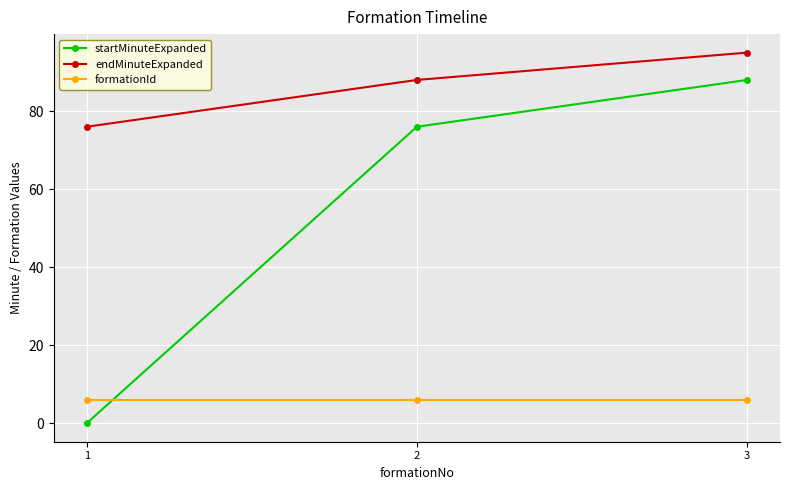

Between 1 and 2, which series saw the biggest shift?

startMinuteExpanded